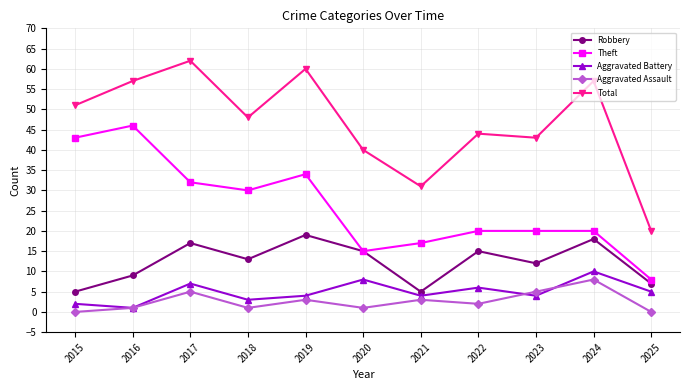

Reading right to left, extract all data points from this chart.

Robbery: 7	18	12	15	5	15	19	13	17	9	5
Theft: 8	20	20	20	17	15	34	30	32	46	43
Aggravated Battery: 5	10	4	6	4	8	4	3	7	1	2
Aggravated Assault: 0	8	5	2	3	1	3	1	5	1	0
Total: 20	57	43	44	31	40	60	48	62	57	51